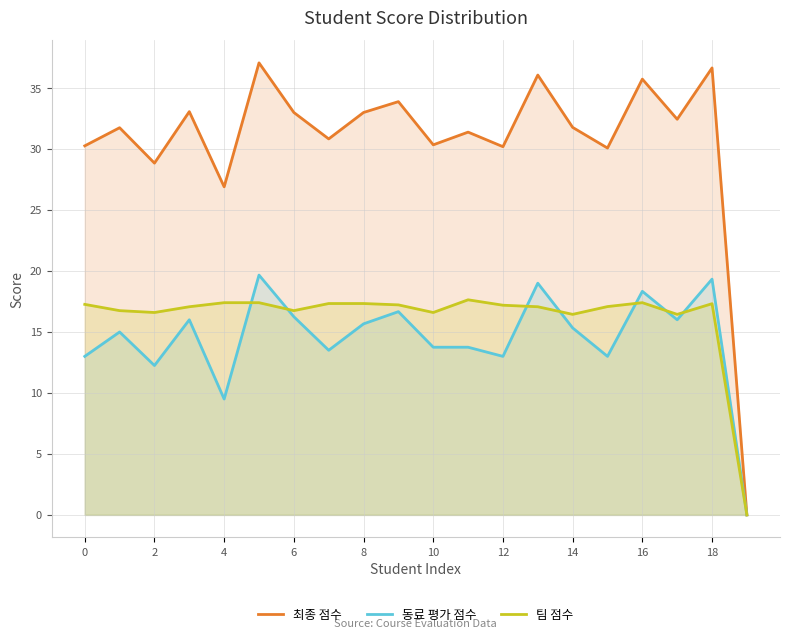

What is the difference between the second highest and second lowest values in the 동료 평가 점수 series?

9.8